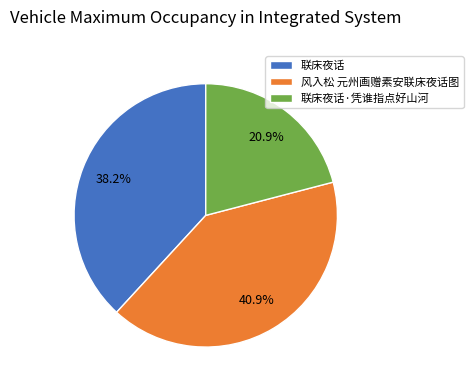

Combined, what portion of the pie is 联床夜话·凭谁指点好山河 and 风入松 元州画赠素安联床夜话图?

61.8%